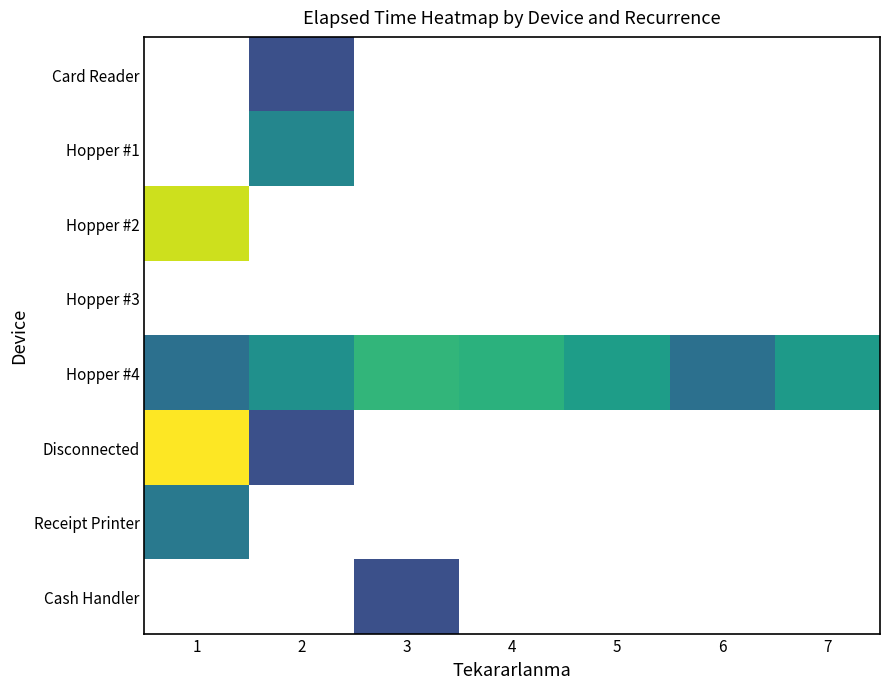

At which category does the chart reach its minimum across all series?

1